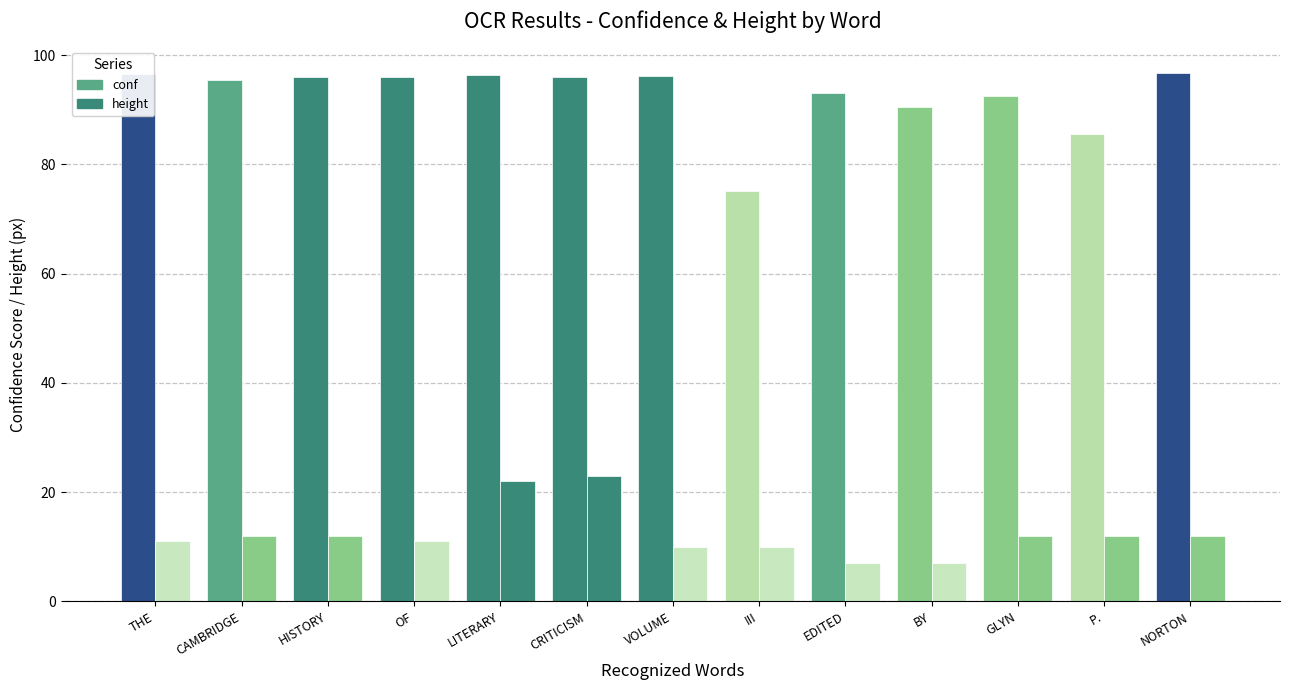

What is the average value of the conf series?

92.8